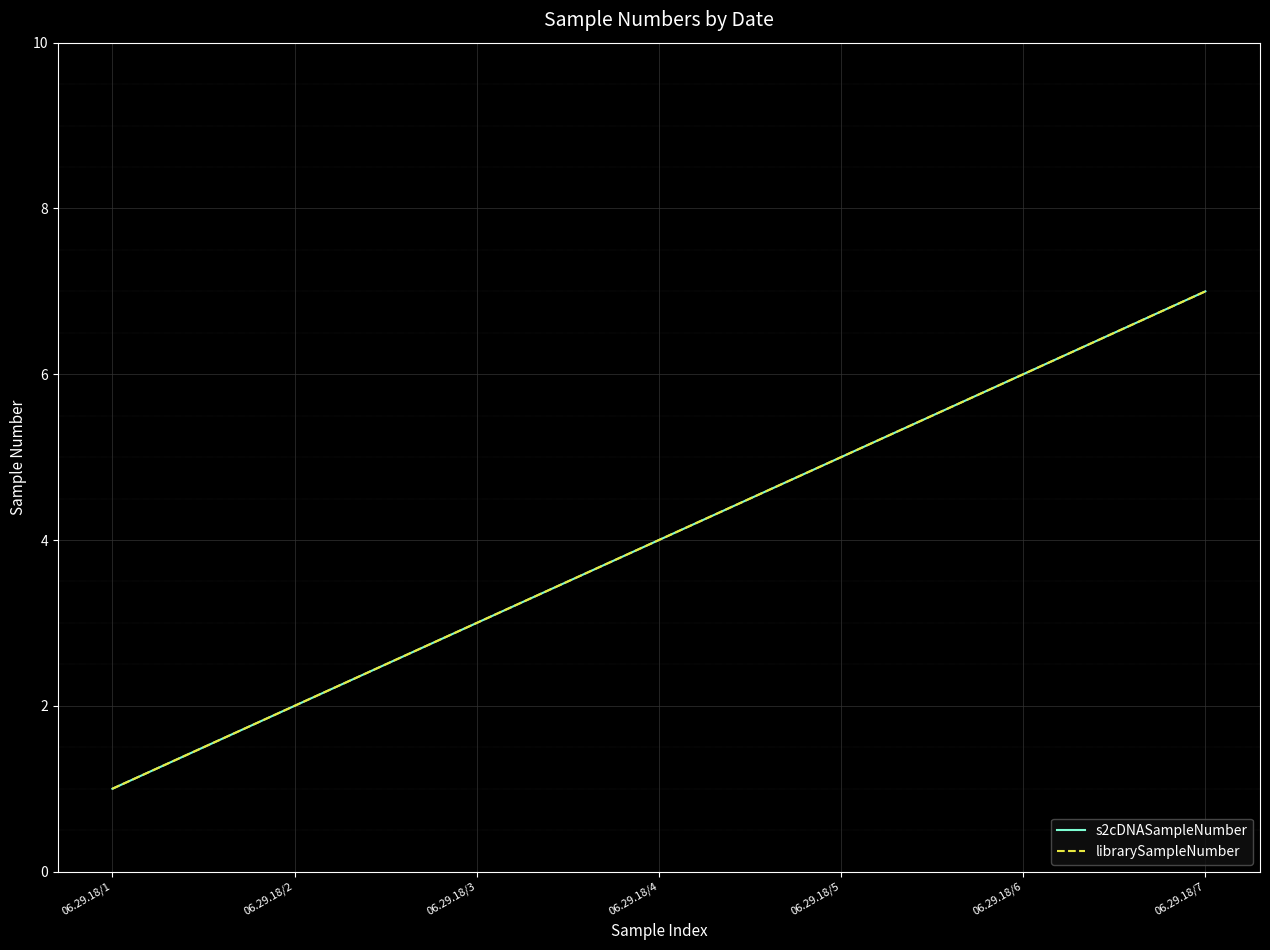

Is it true that librarySampleNumber equals 6 at 06.29.18/6?

True